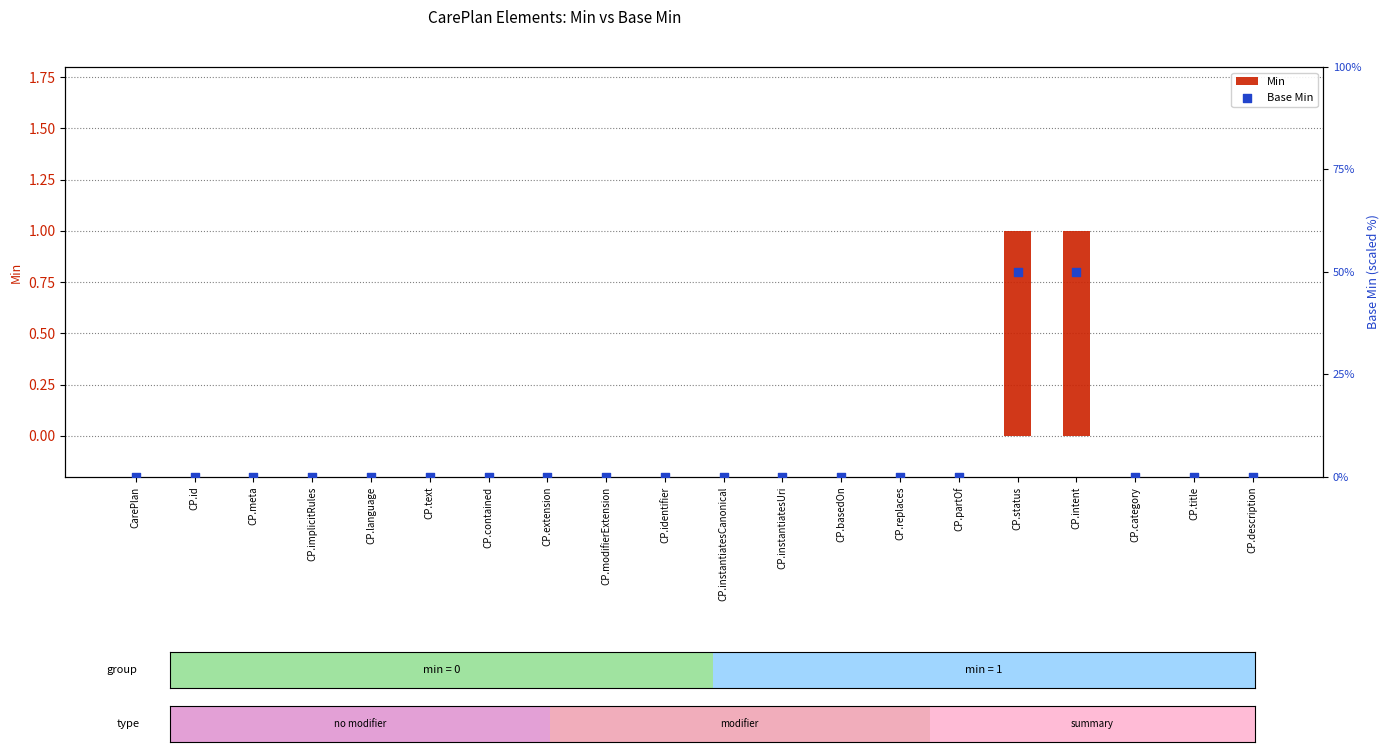

Which series reaches the minimum Y coordinate?

Min